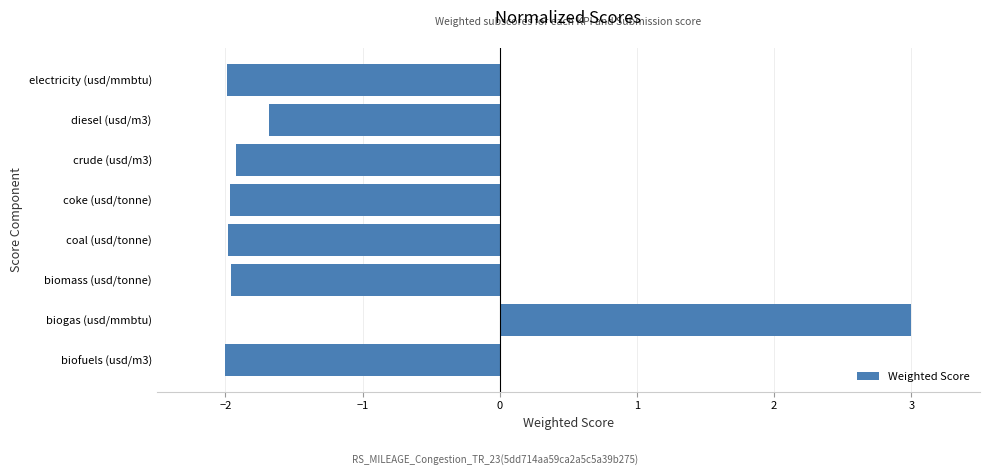

What is the smallest value displayed?

-2.0